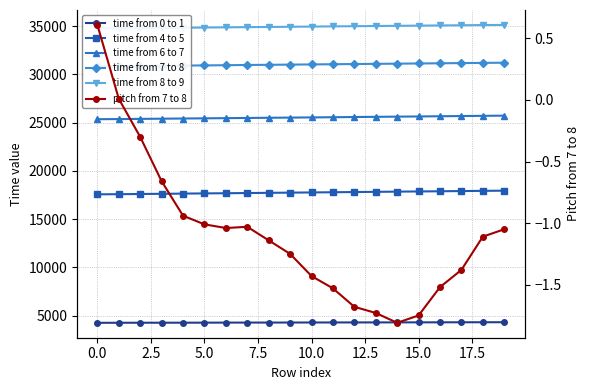

Is it true that time from 7 to 8 equals 51054.3 at 17?

False